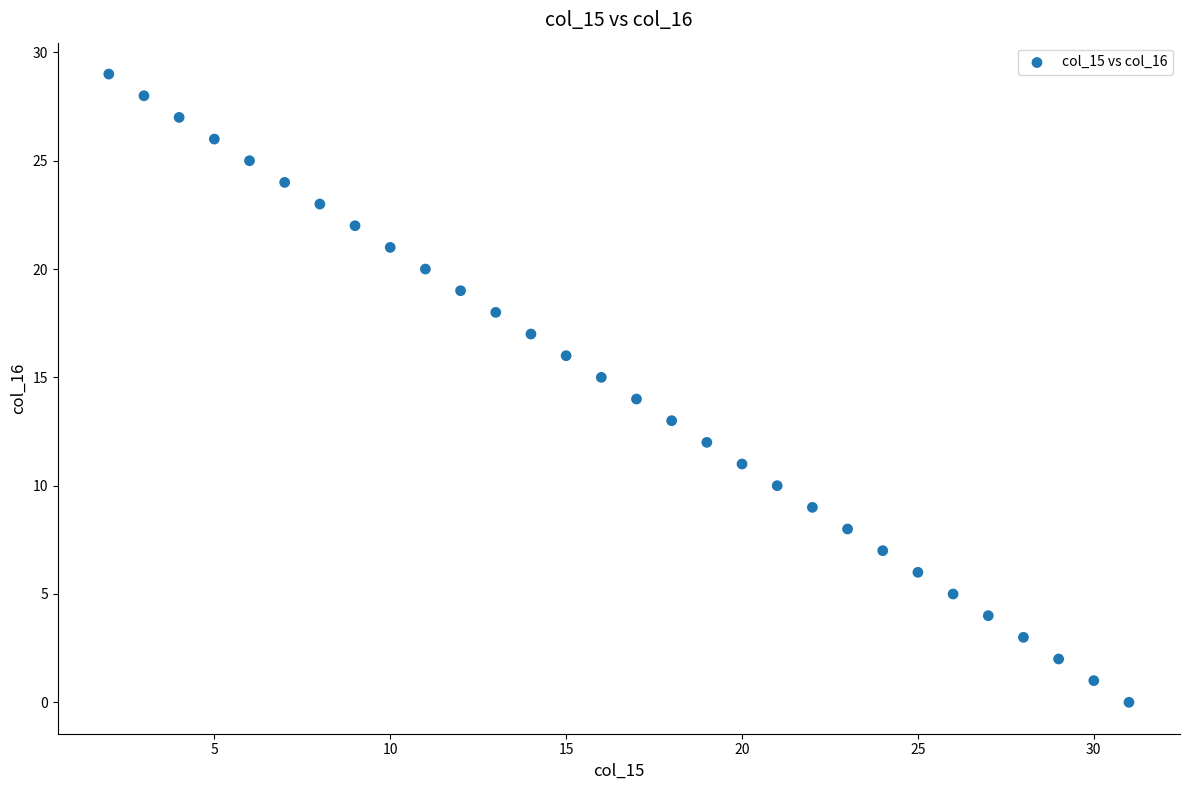

What is the range of Y values (max minus min)?

29